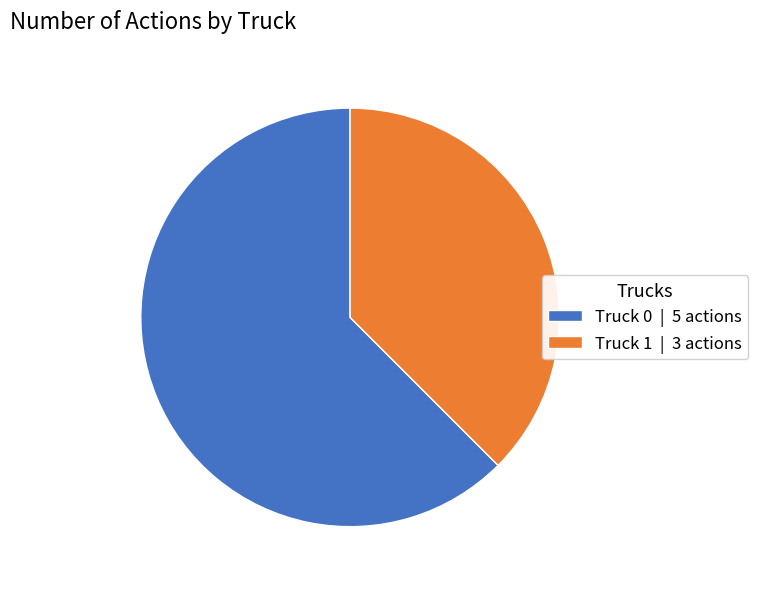

What is the majority slice?

Truck 0